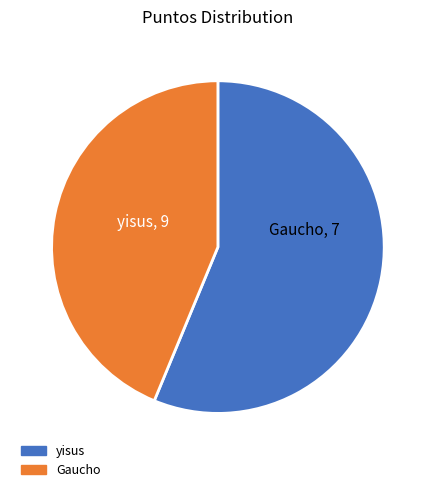

True or false: yisus accounts for 56% of the total.

True